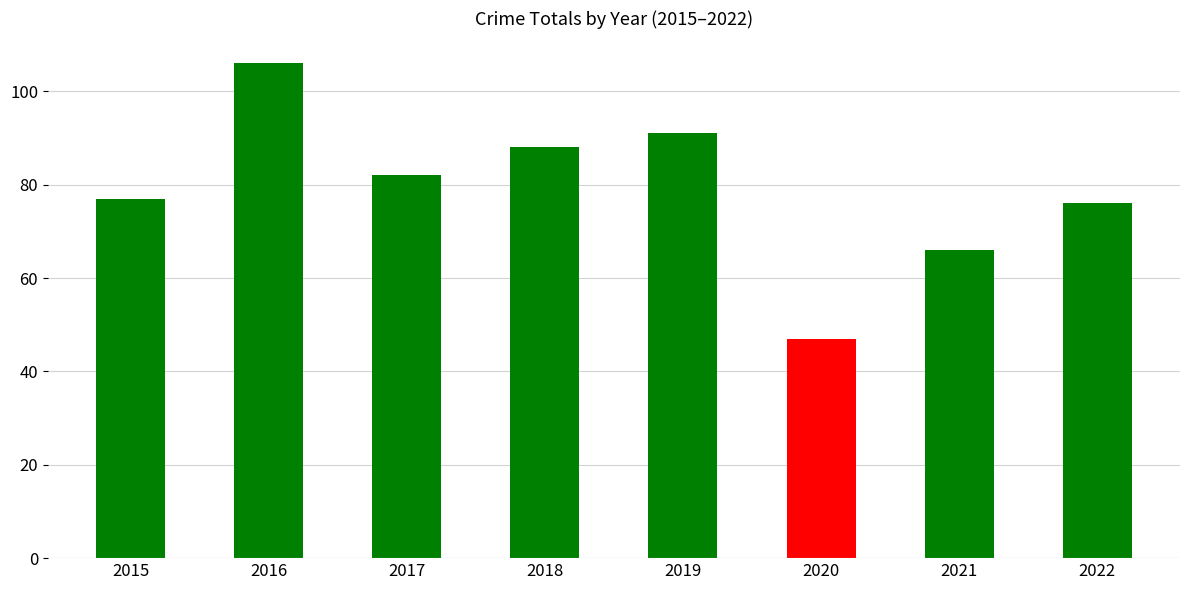

What is the change in value from 2017 to 2019?

+9